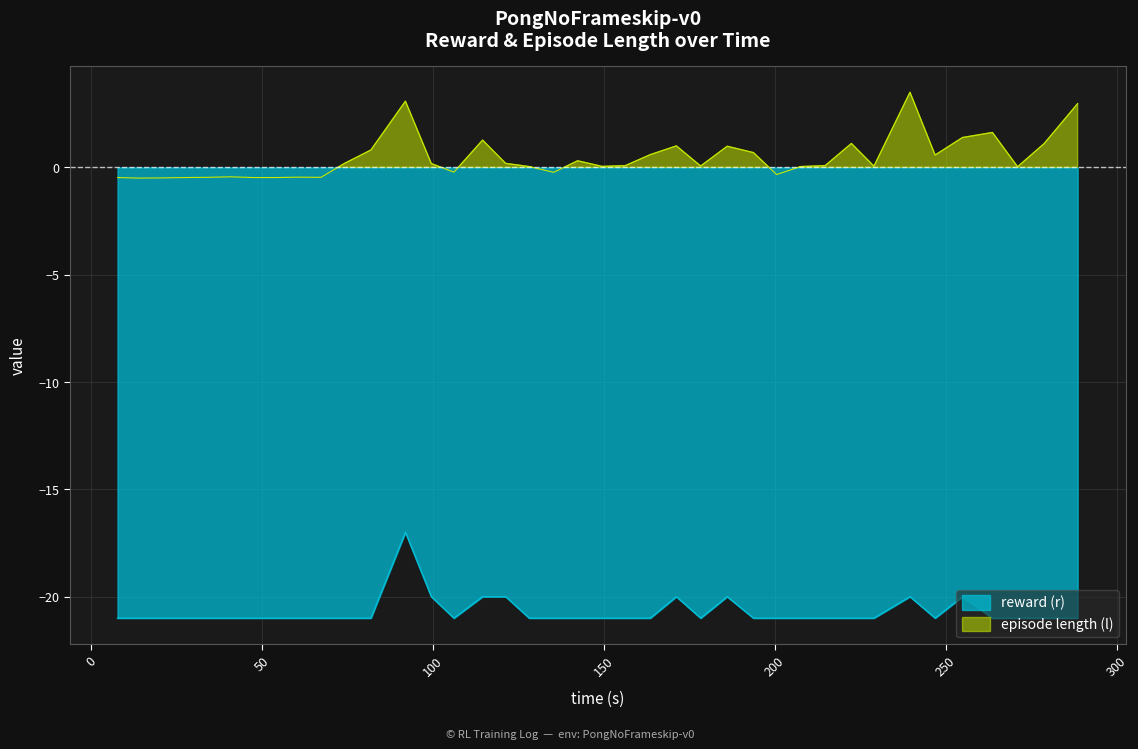

Count the number of data series in this chart.

2